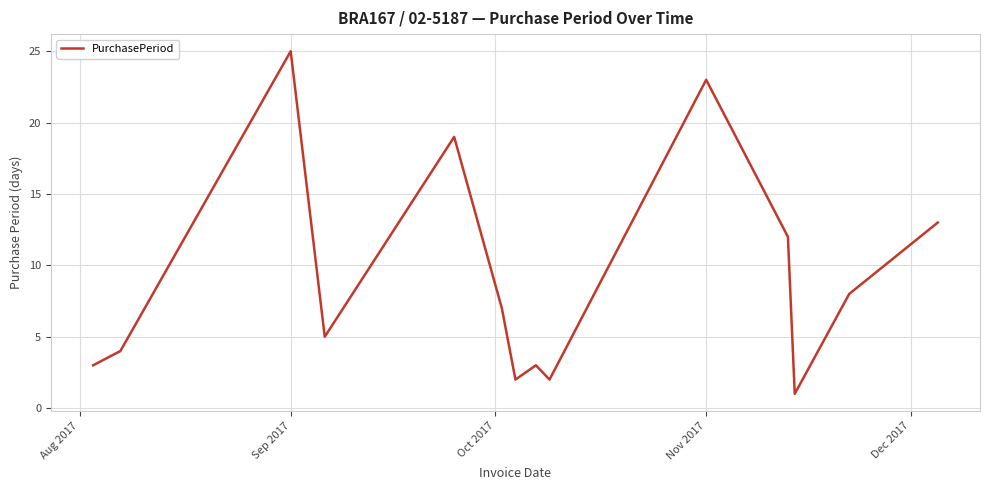

What is the difference between the maximum and minimum values?

24